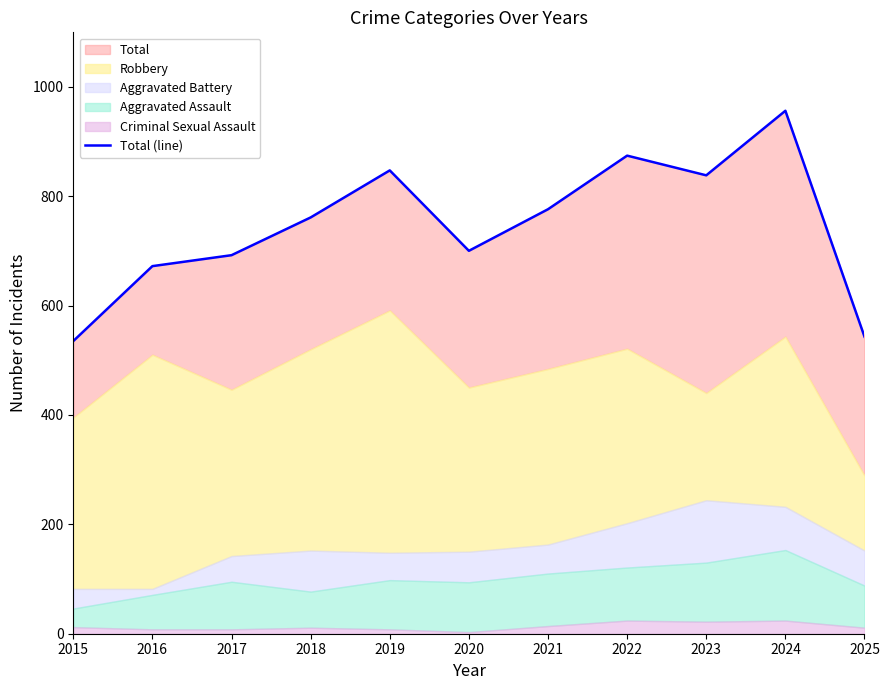

Which has a higher value, 2020 or 2022?

2022